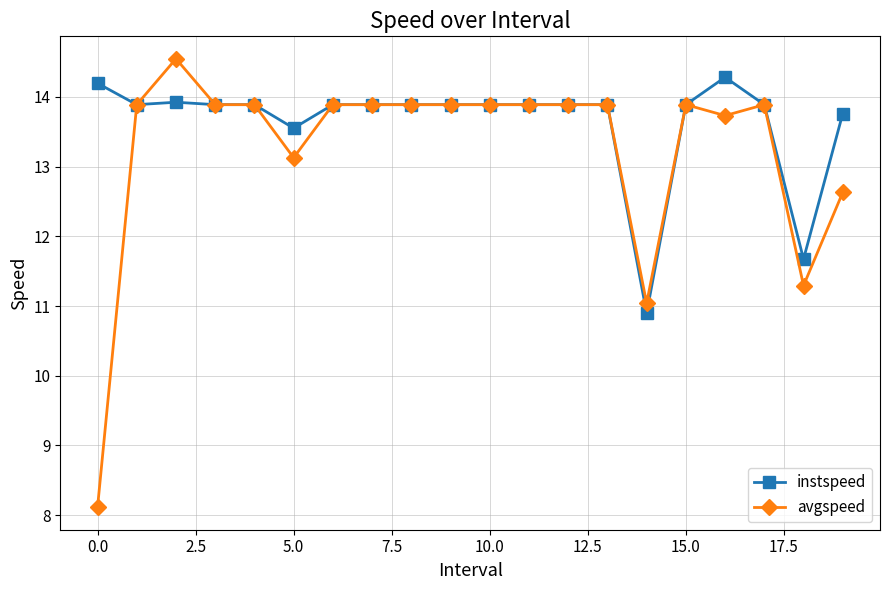

What is the minimum value for instspeed?

10.9